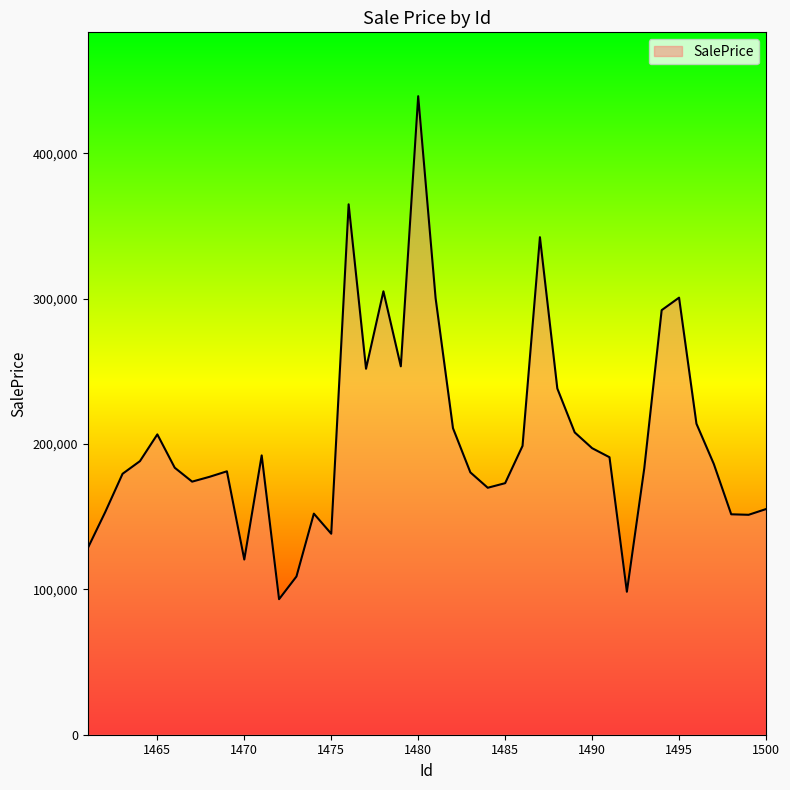

What is the smallest value displayed?

93216.0